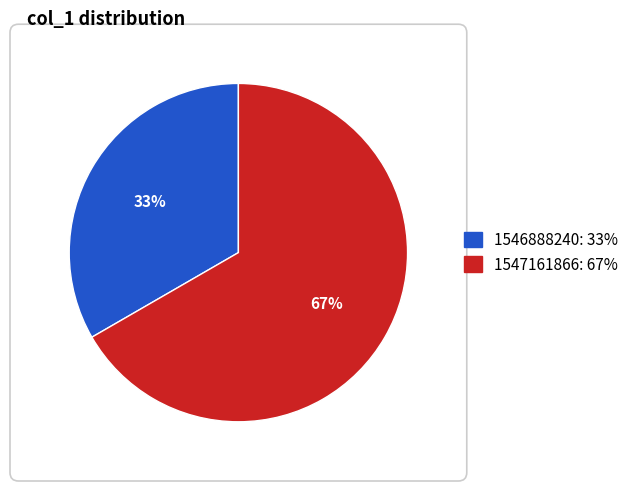

Is there any slice that represents more than half of the pie?

Yes